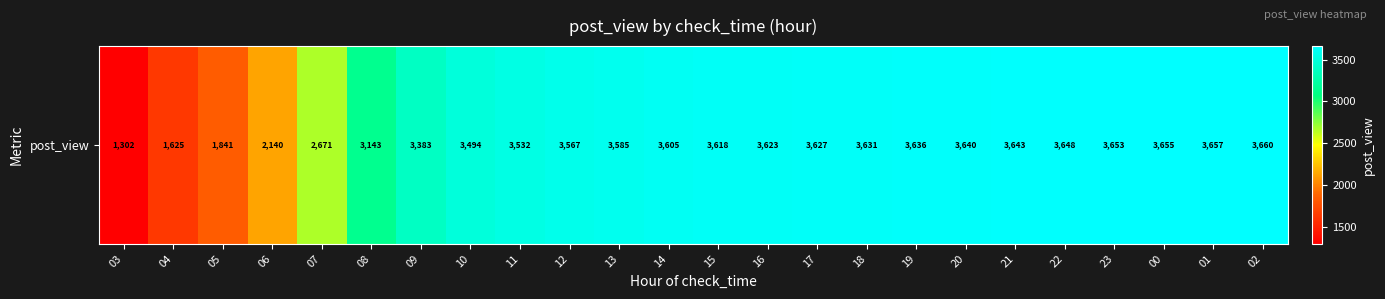

How many data points are less than 3618?

12